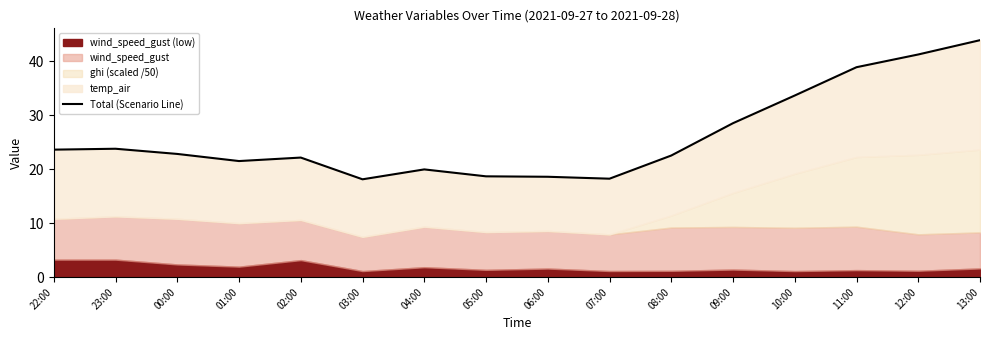

What is the change in value from 03:00 to 08:00?

+4.4